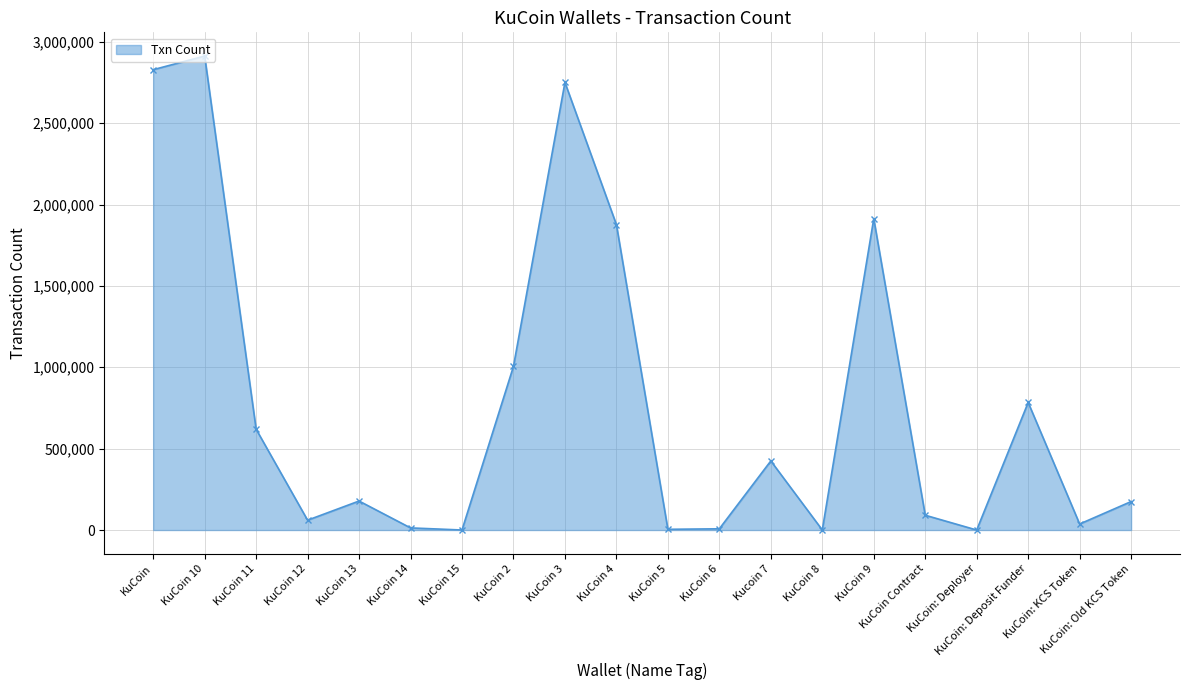

What is the greatest value displayed?

2912177